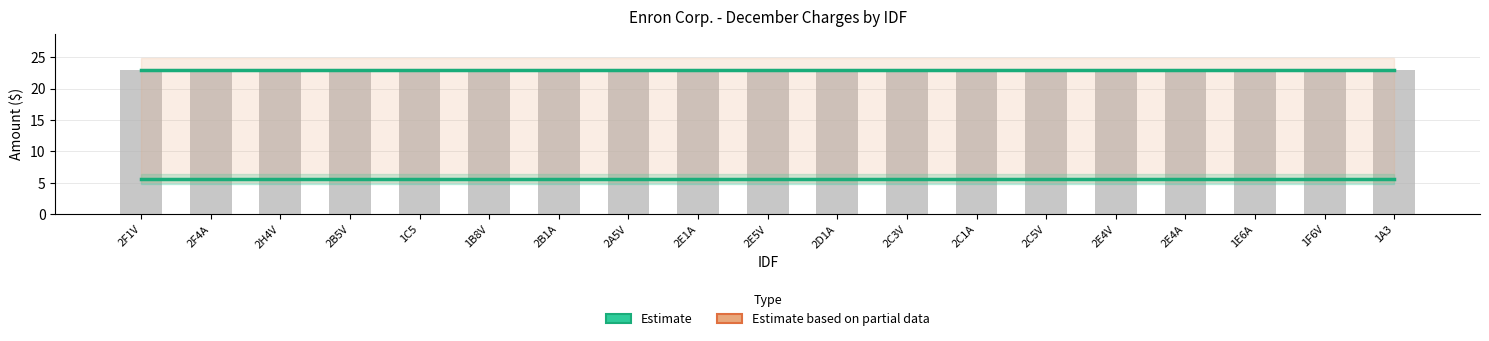

What is the label of the 14th bar from the left?

2C5V